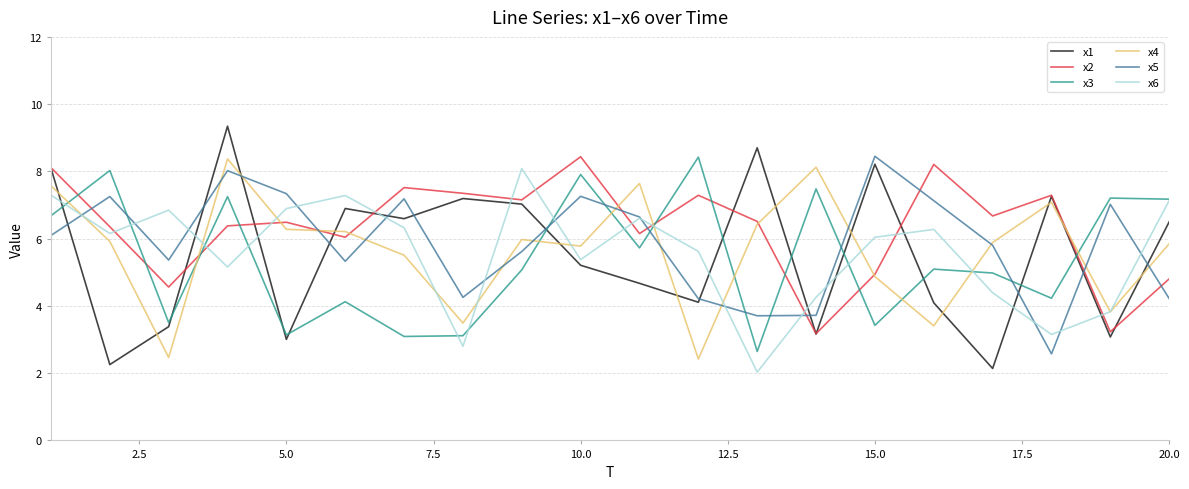

True or false: x2 and x3 cross at least once.

True